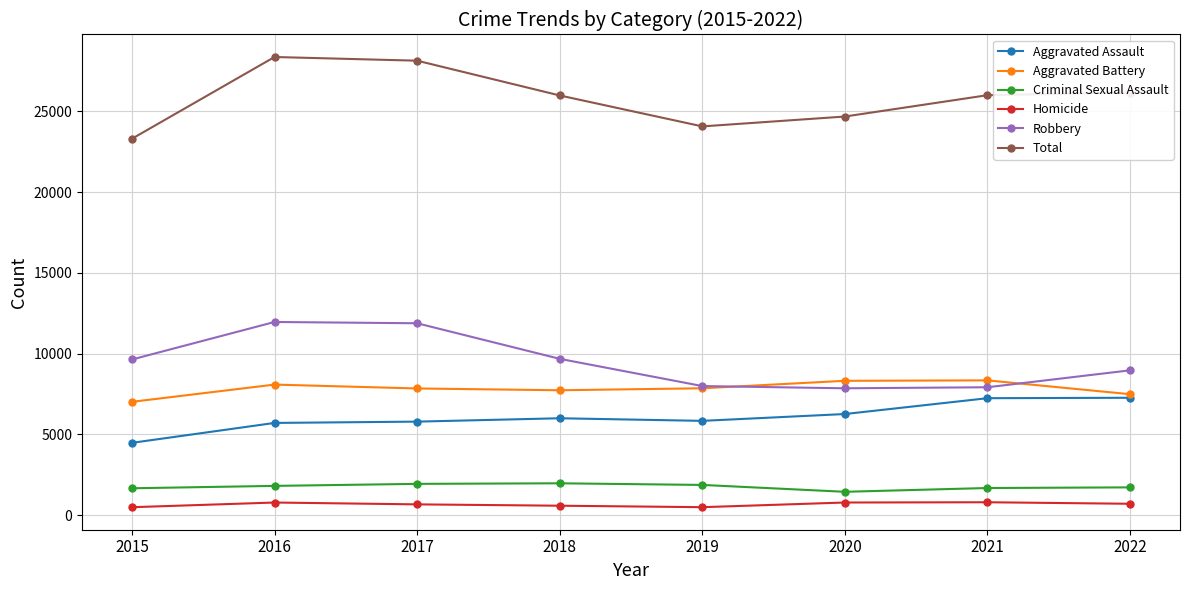

How many values in the Homicide series are below 709?

4